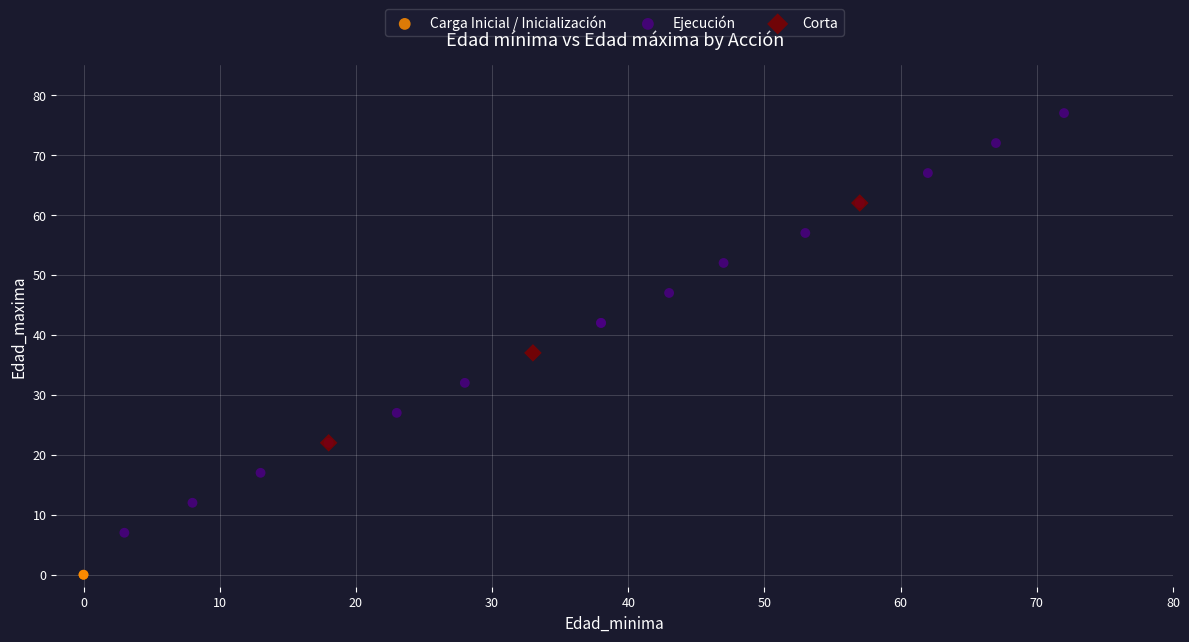

What are all the series names shown in the legend?

Carga Inicial / Inicialización, Ejecución, Corta